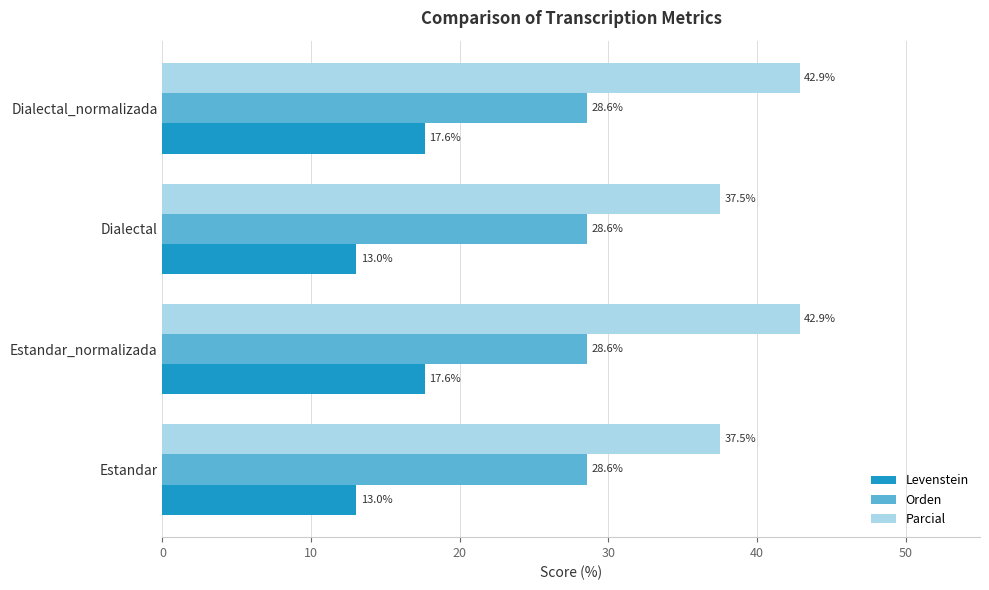

What is the sum of all Levenstein values?

61.4